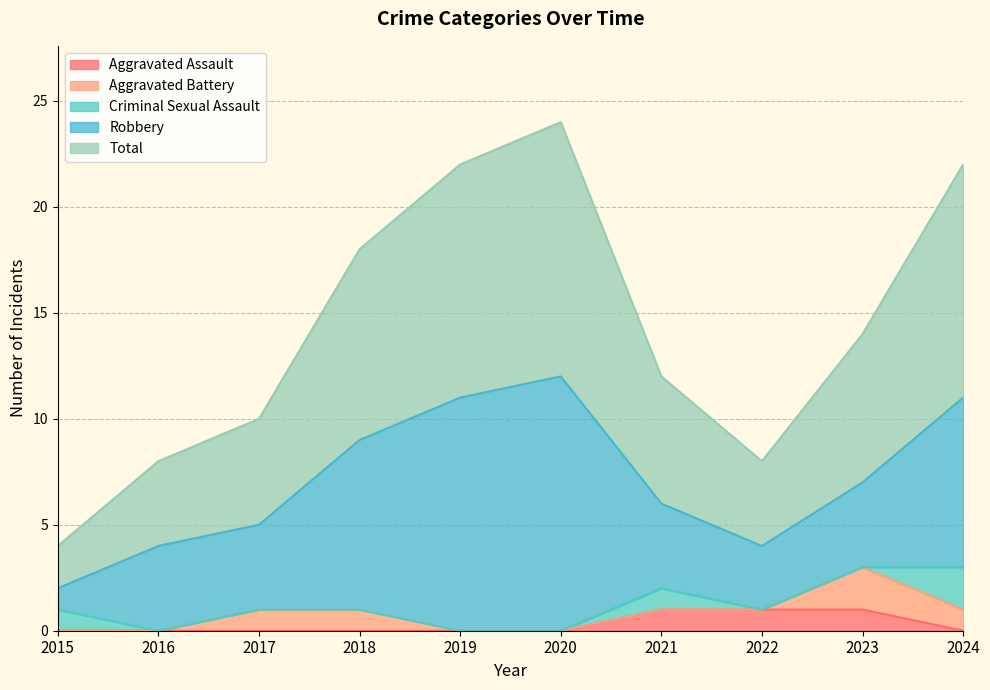

At which category does the chart reach its peak across all series?

2020